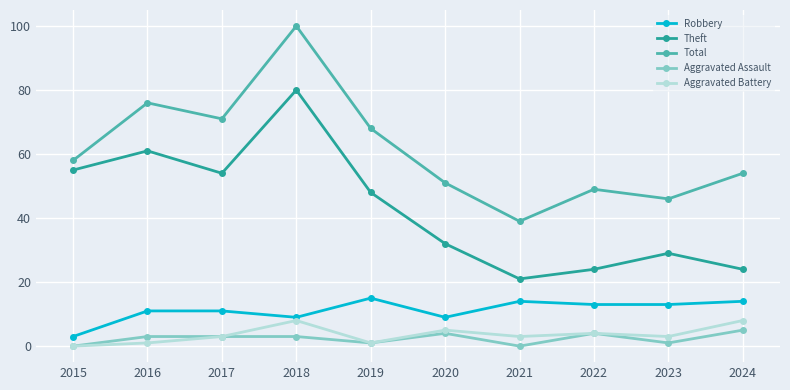

True or false: Total and Aggravated Battery cross at least once.

False